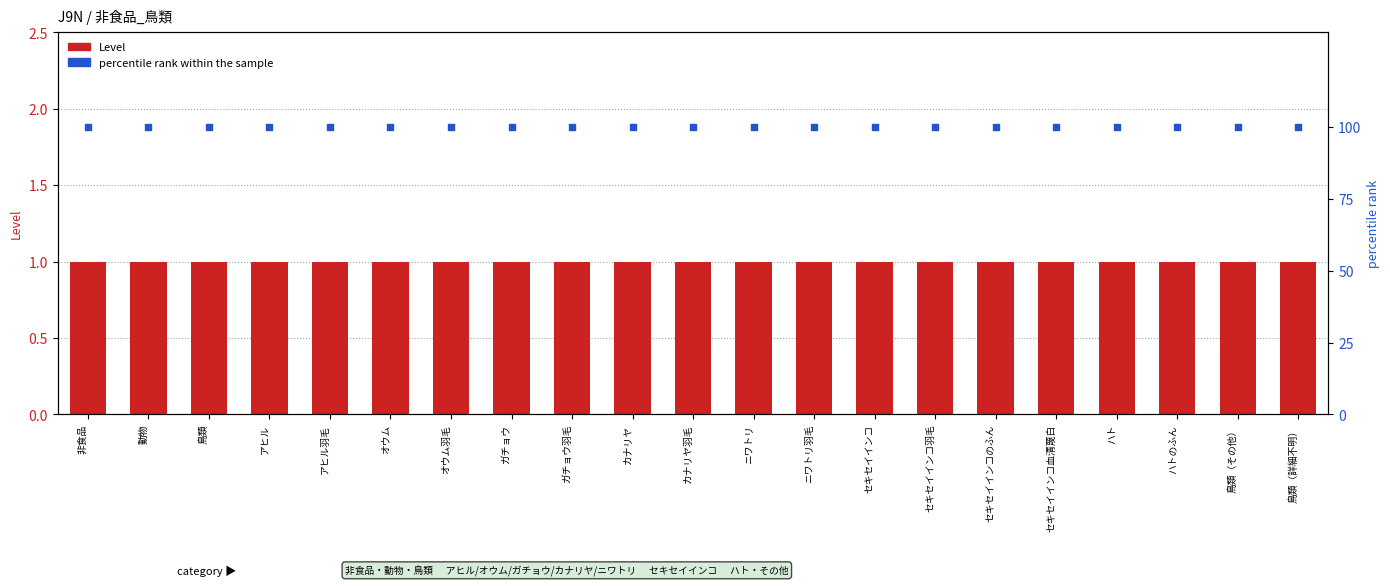

At how many categories does at least one series exceed 7?

21